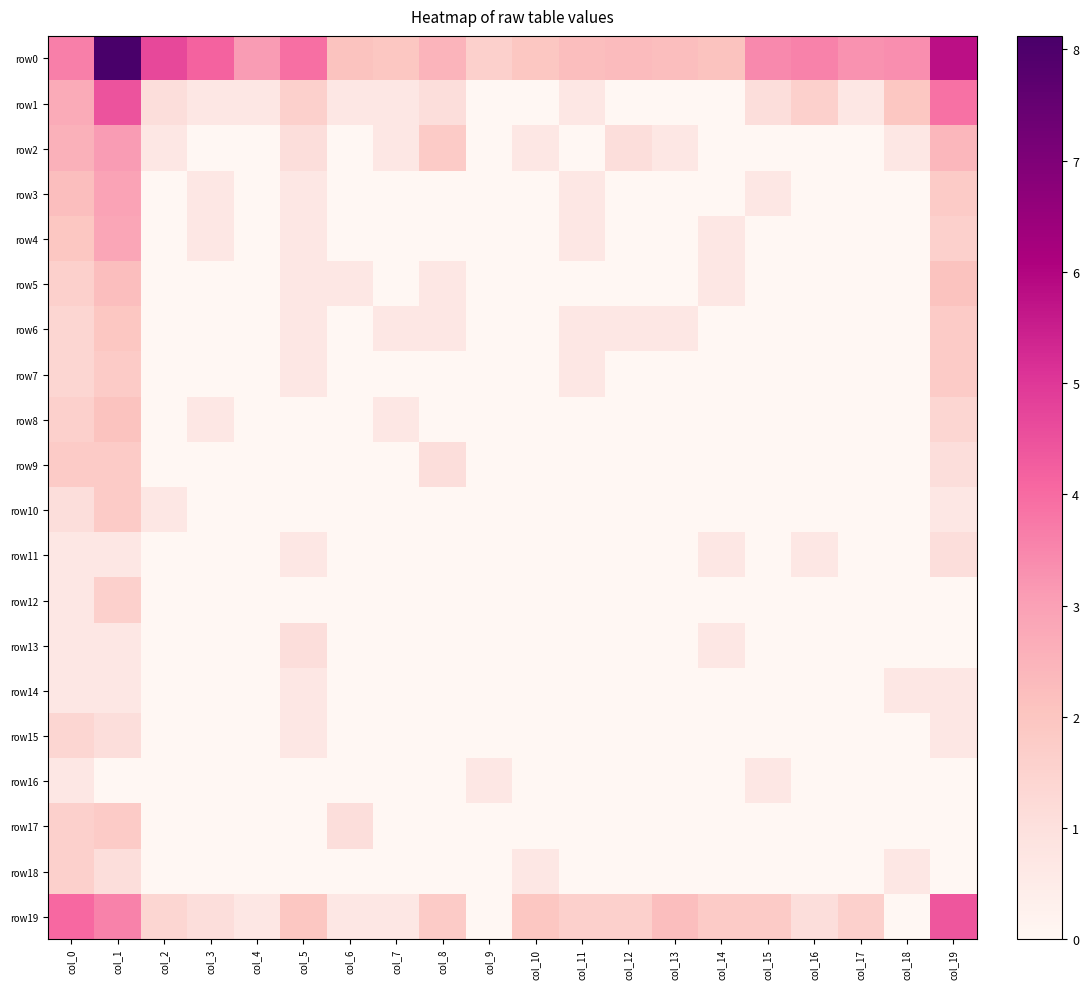

Between col_12 and col_14, which series saw the biggest shift?

row2